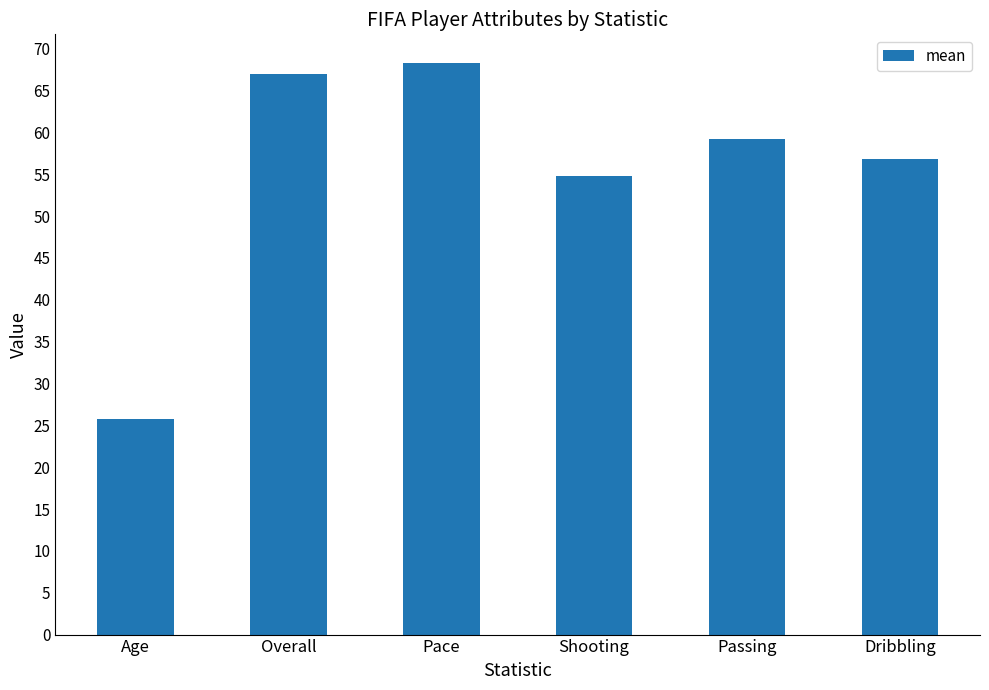

What is the sum of the values at Pace and Dribbling?

125.1